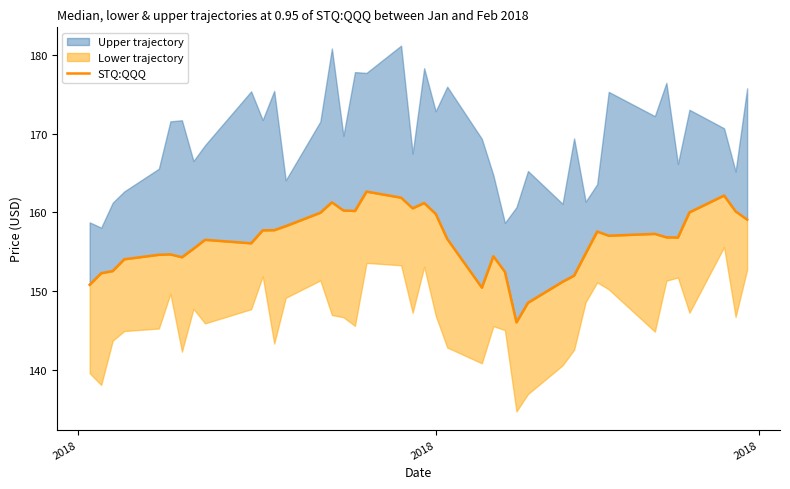

How many lines are shown in the chart?

1